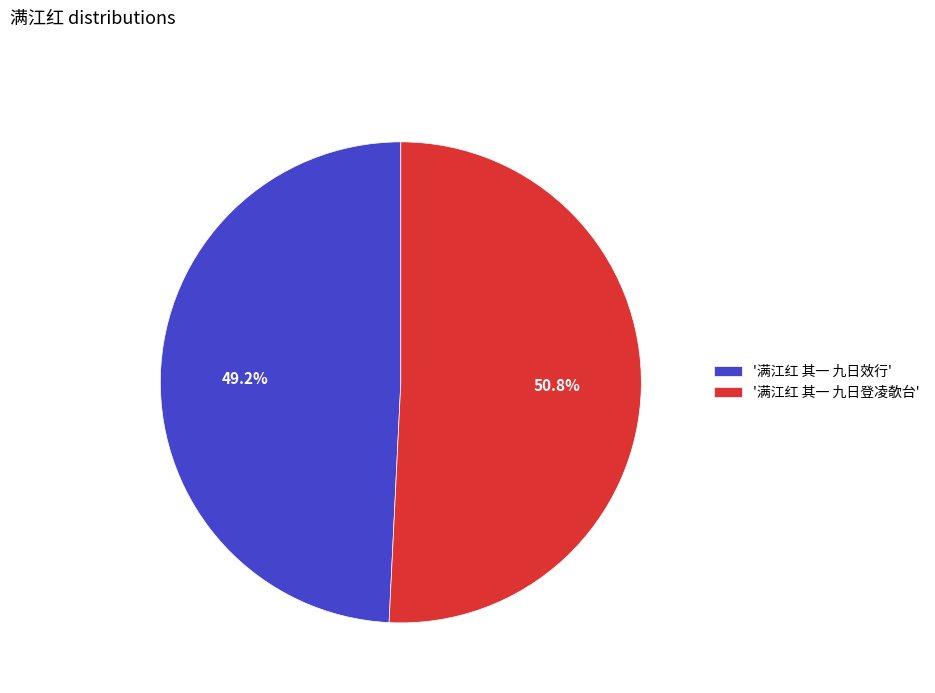

What portion of the pie excludes '满江红 其一 九日登凌欹台'?

49.2%